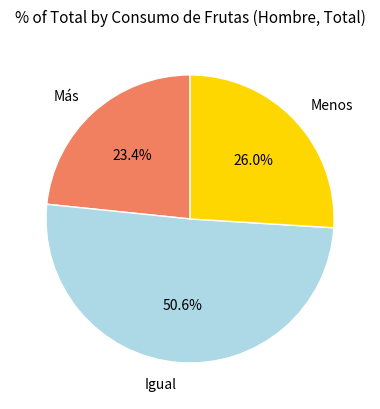

Rank the categories by value from lowest to highest.

Más, Menos, Igual